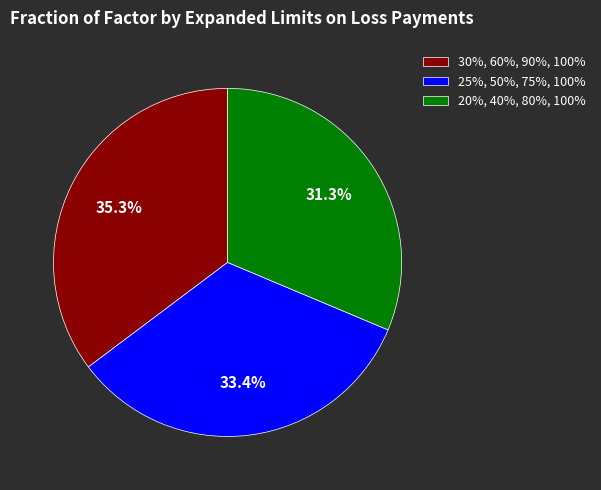

How many segments does this pie chart have?

3